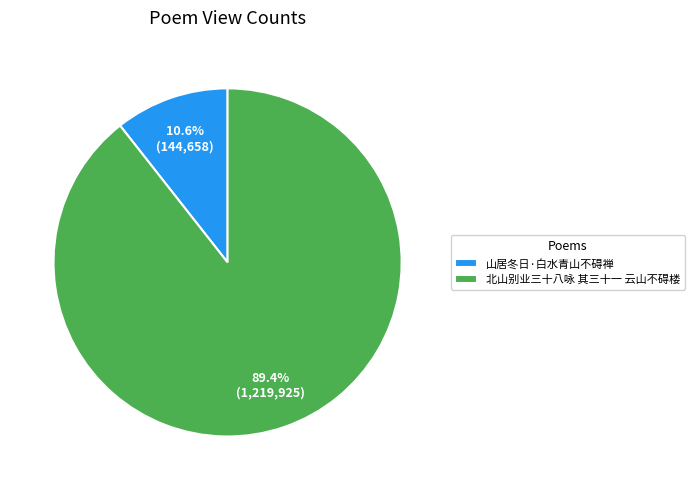

Is 北山别业三十八咏 其三十一 云山不碍楼 the majority of the pie?

Yes